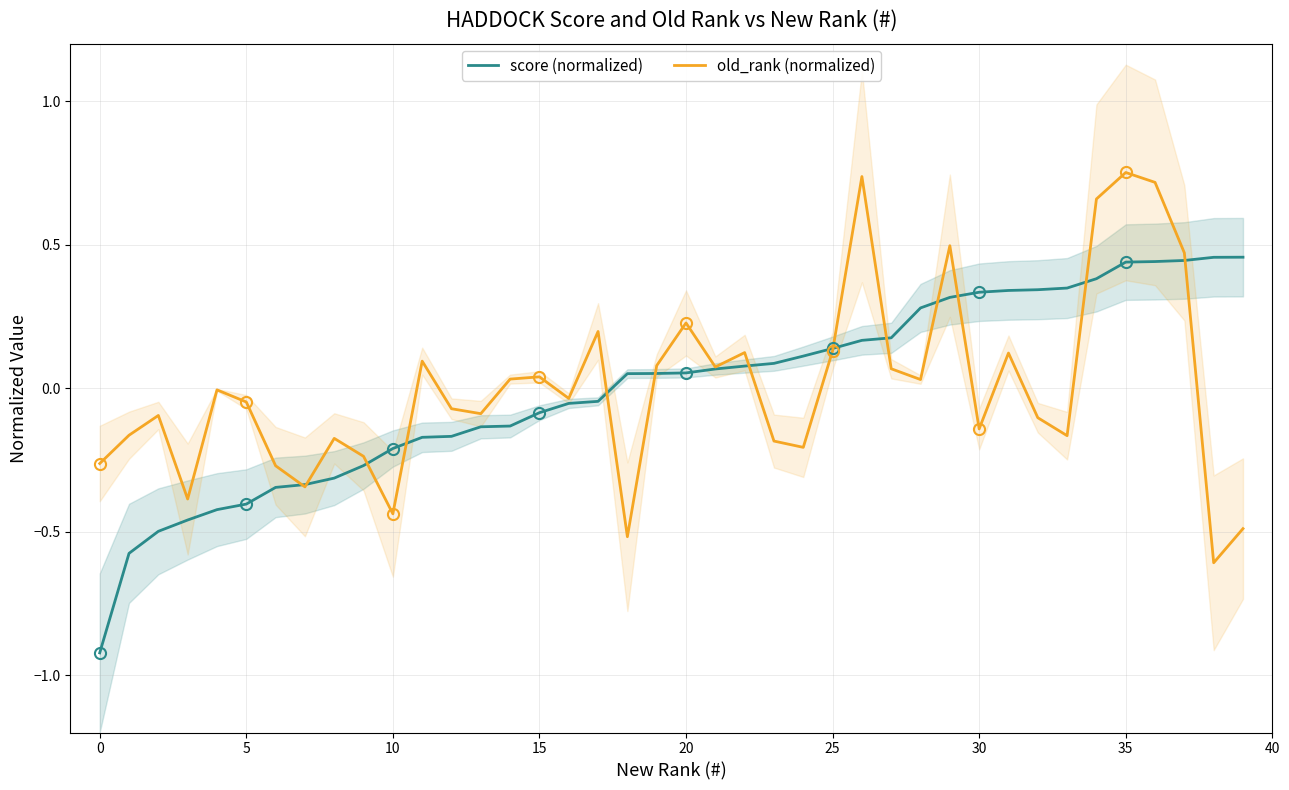

What is the difference between the second highest and second lowest values in the old_rank (normalized) series?

1.3